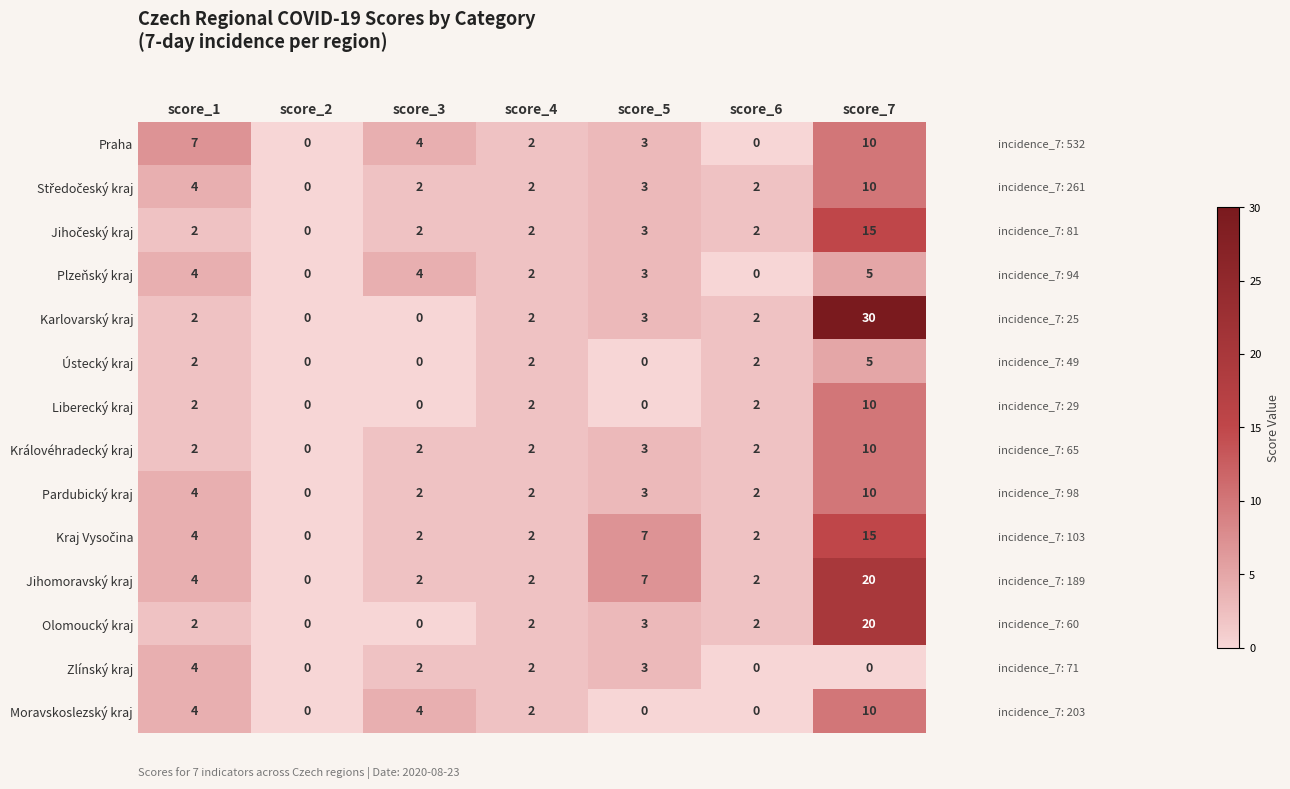

The value of Moravskoslezský kraj at score_2 is 3. True or false?

False